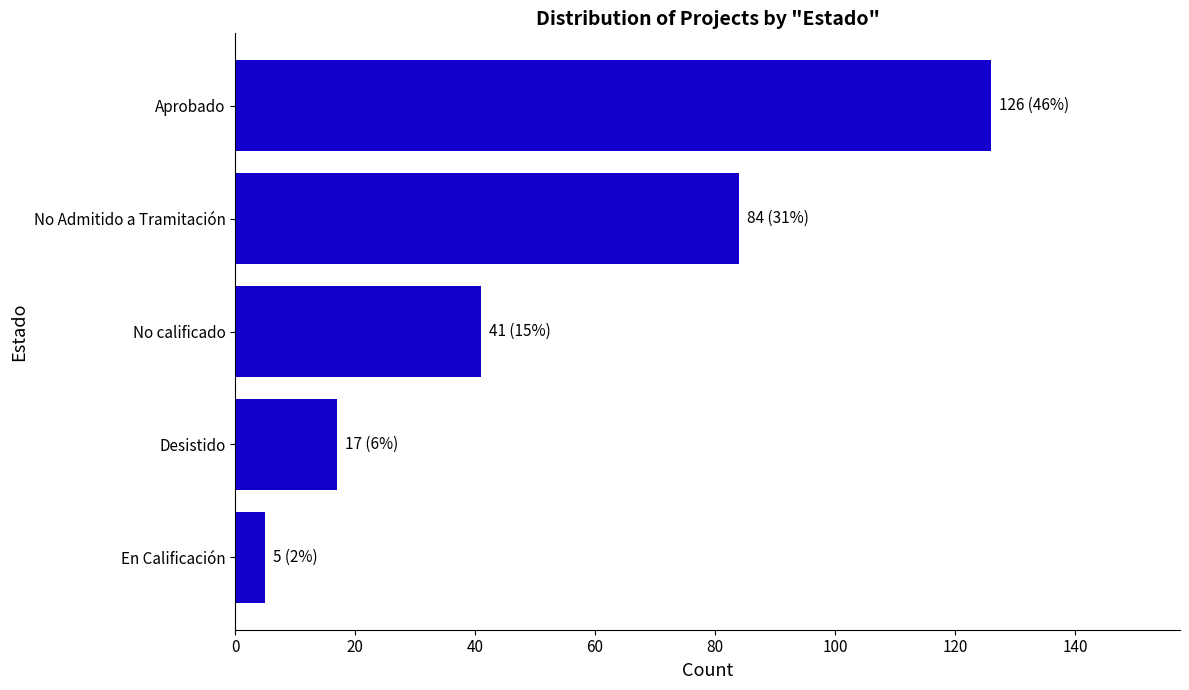

The chart shows a value of 68 at No calificado. True or false?

False